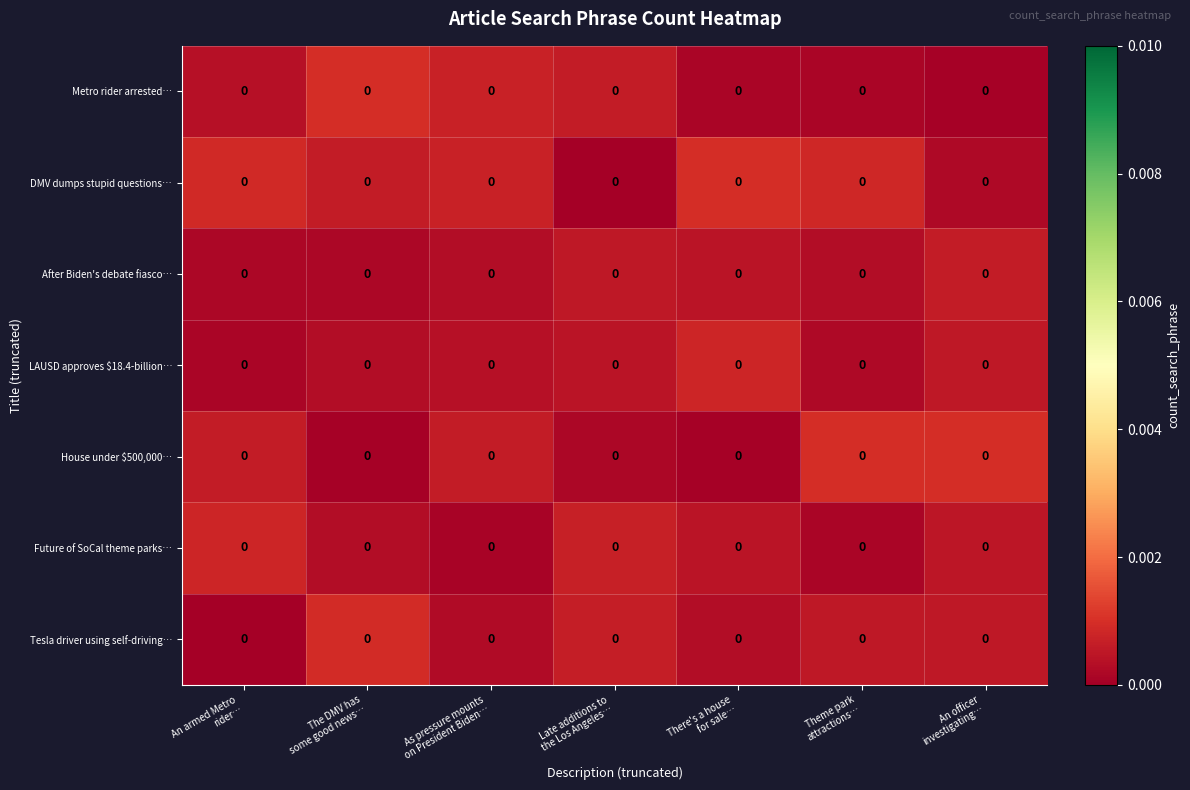

Is the value of House under $500,000… at There's a house for sale… greater than the value of Tesla driver using self-driving… at The DMV has some good news…?

No